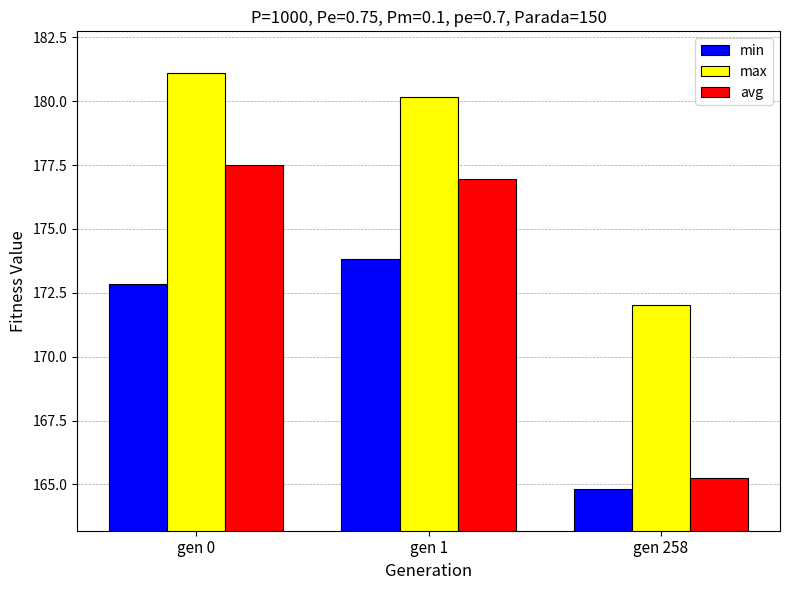

What is the average value of the avg series?

173.2